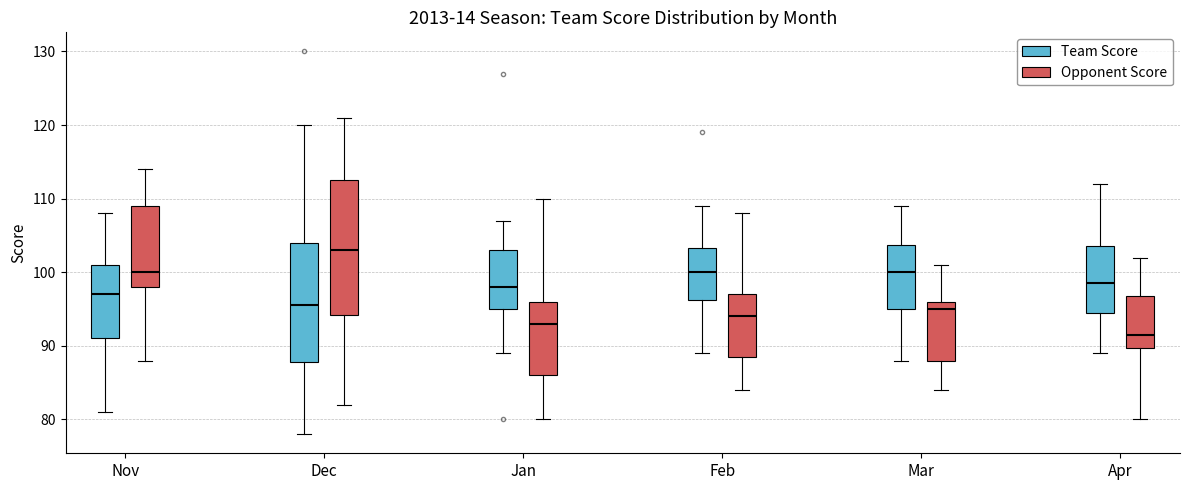

Which box is the tallest, from its lower edge to its upper edge?

Dec (Opponent Score)